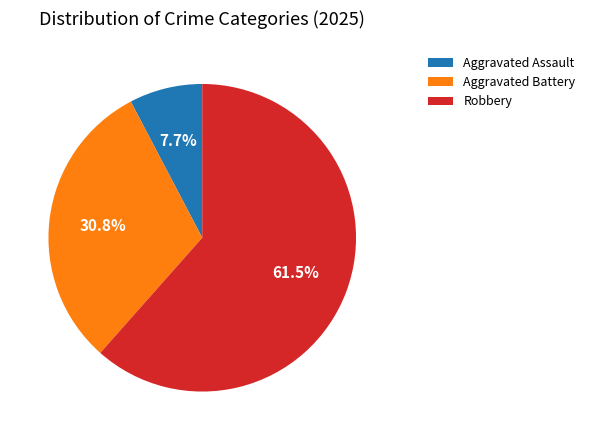

Approximately how many times larger is the value at Robbery compared to Aggravated Battery?

2.0